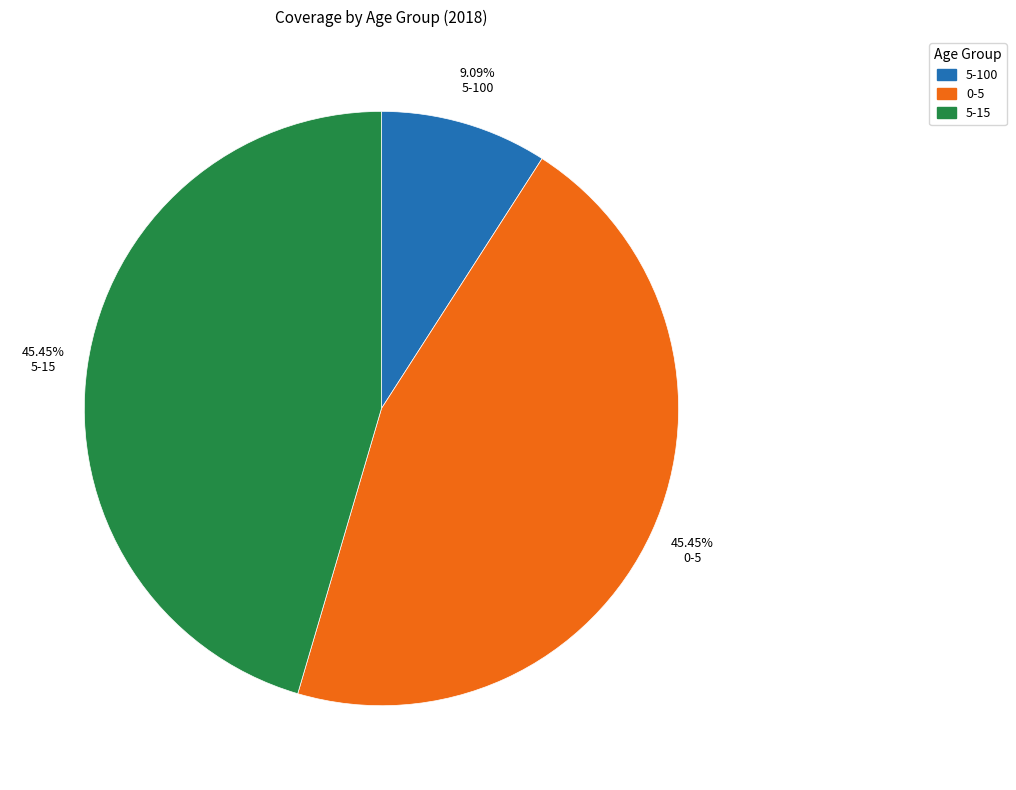

How much of the chart is everything except 0-5?

54.5%